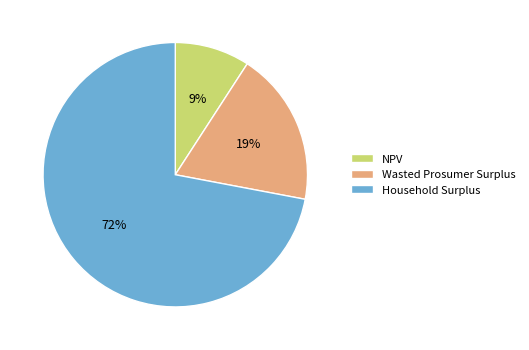

Is it true that Wasted Prosumer Surplus is 12% of the pie?

False